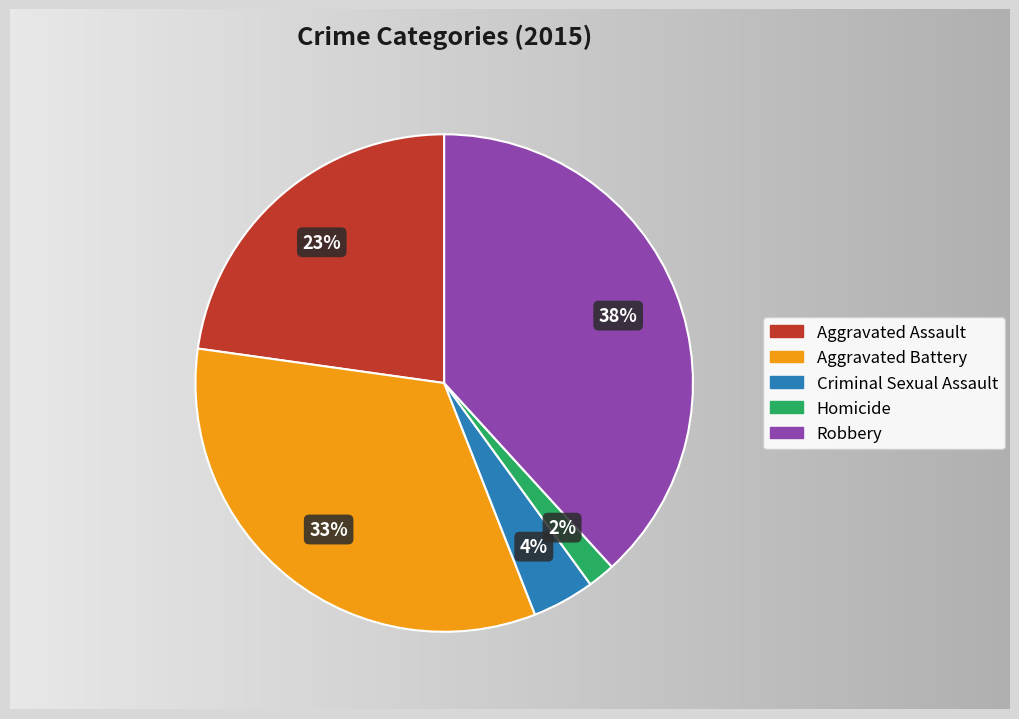

To the nearest percent, what is the difference between the Criminal Sexual Assault and Robbery slice percentages?

34%